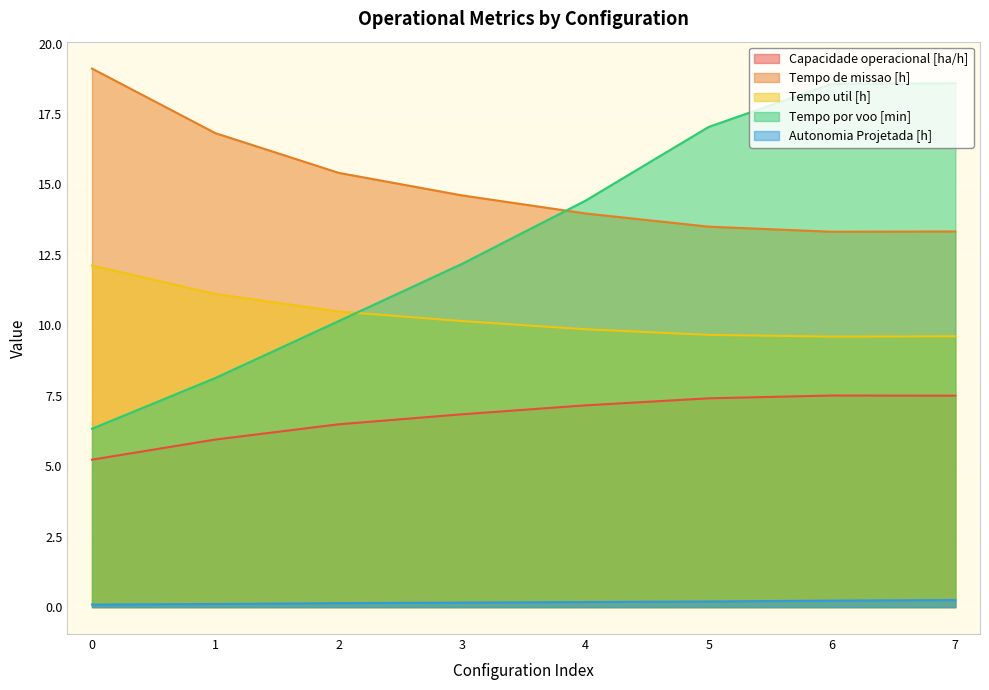

Rank the series at 6 from lowest to highest value.

Autonomia Projetada [h], Capacidade operacional [ha/h], Tempo util [h], Tempo de missao [h], Tempo por voo [min]